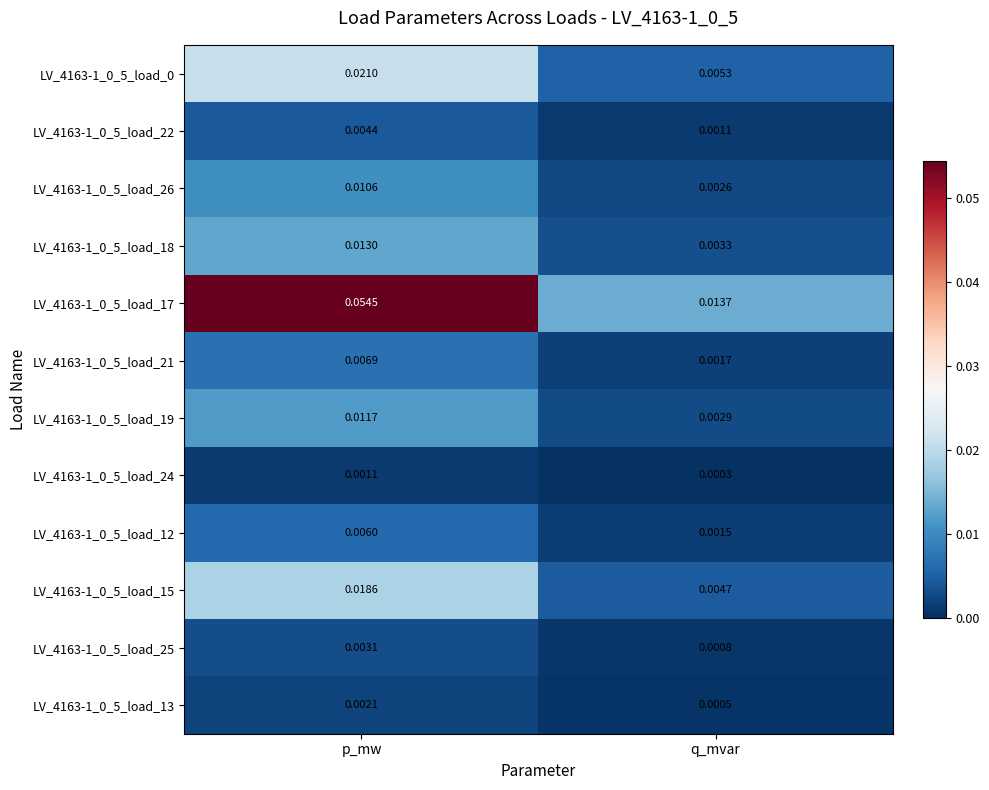

Which label corresponds to the largest value in the chart?

p_mw